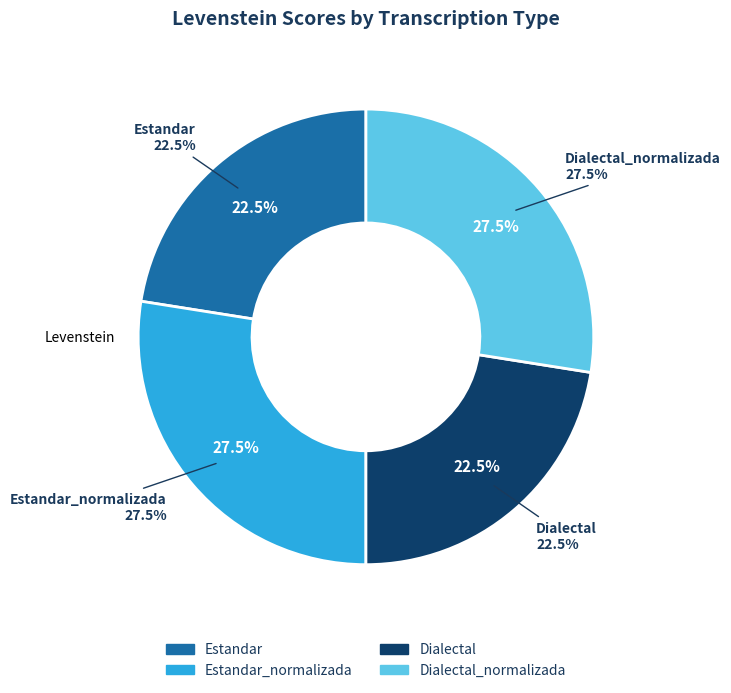

What is the smallest slice in the pie chart?

Estandar